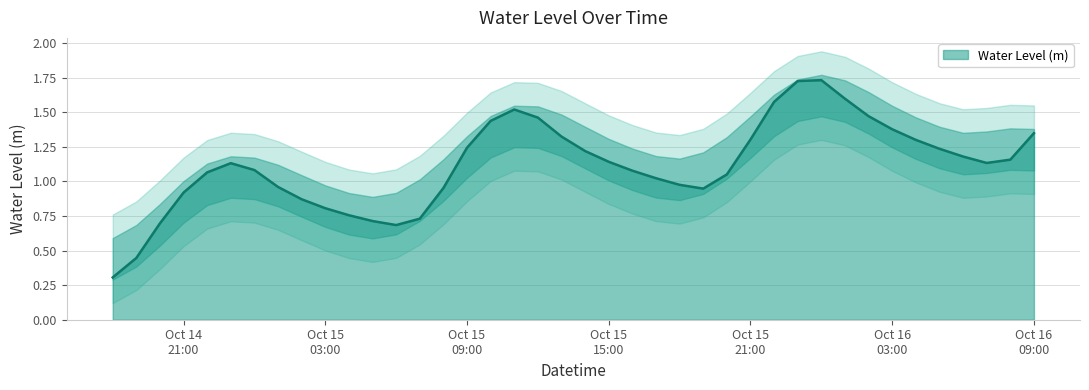

Reading left to right, transcribe all the data shown in this chart.

0.3	0.4	0.7	0.9	1.1	1.1	1.1	1.0	0.9	0.8	0.8	0.7	0.7	0.7	1.0	1.2	1.4	1.5	1.5	1.3	1.2	1.1	1.1	1.0	1.0	0.9	1.1	1.3	1.6	1.7	1.7	1.6	1.5	1.4	1.3	1.2	1.2	1.1	1.2	1.3